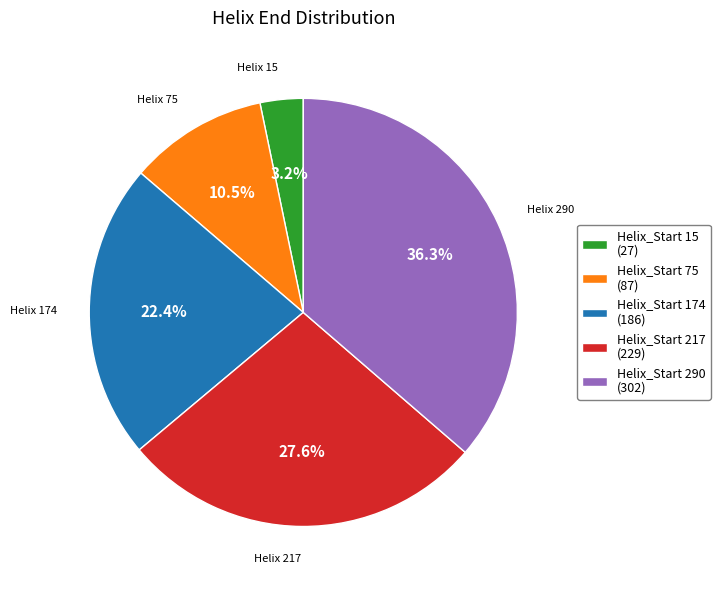

What is the smallest slice in the pie chart?

Helix_Start 15 (27)